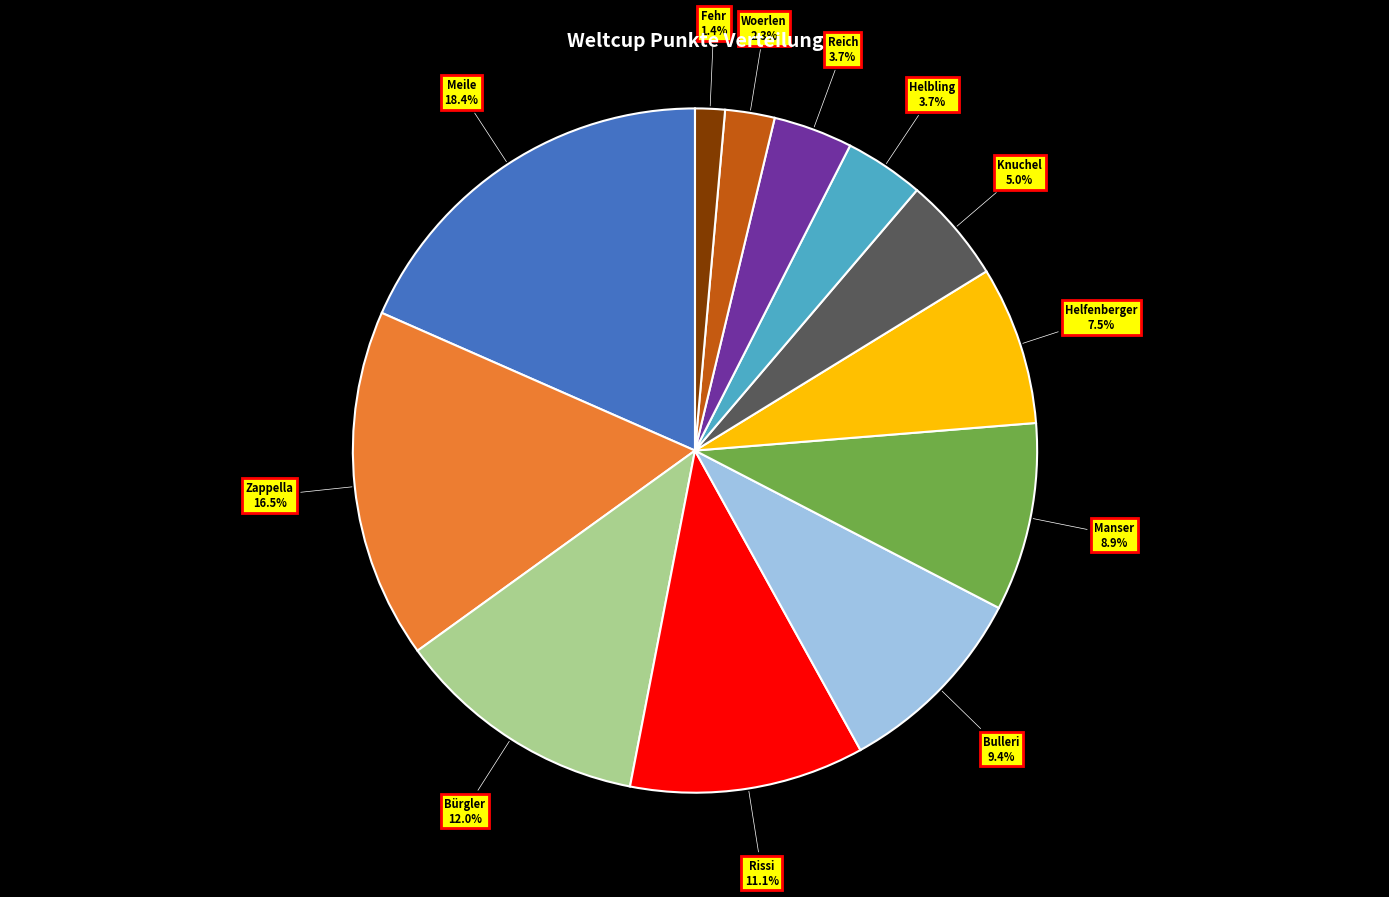

What is the ratio of the value at Manser to the value at Helfenberger?

1.2